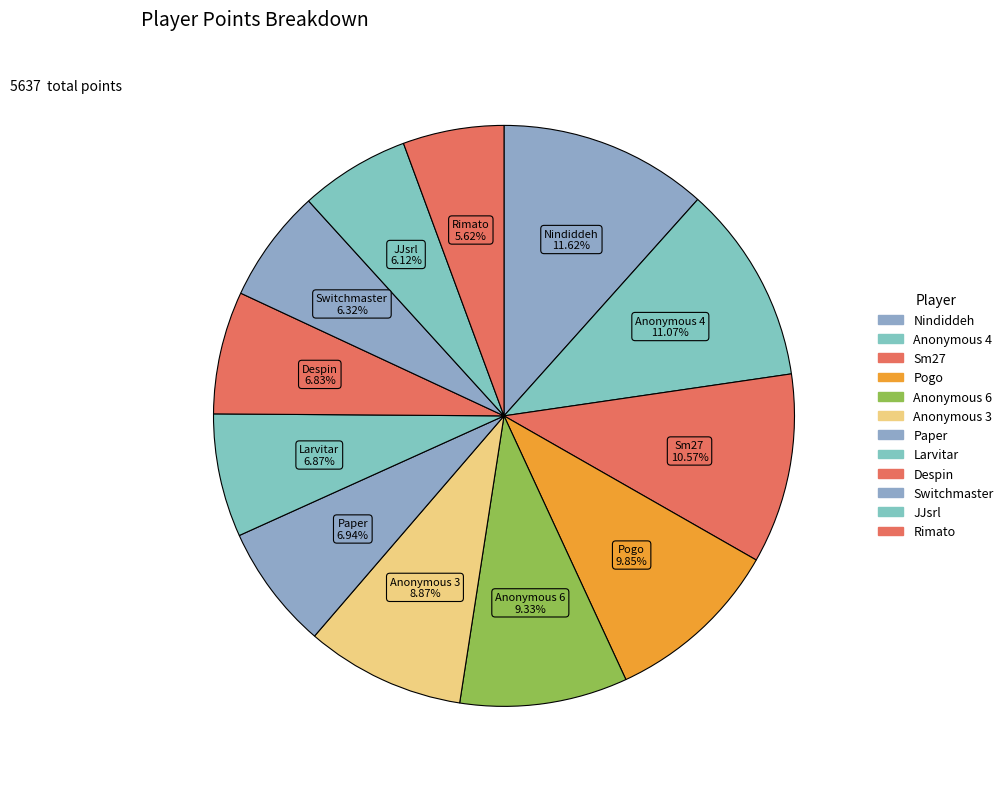

What portion of the pie excludes Paper?

93.1%